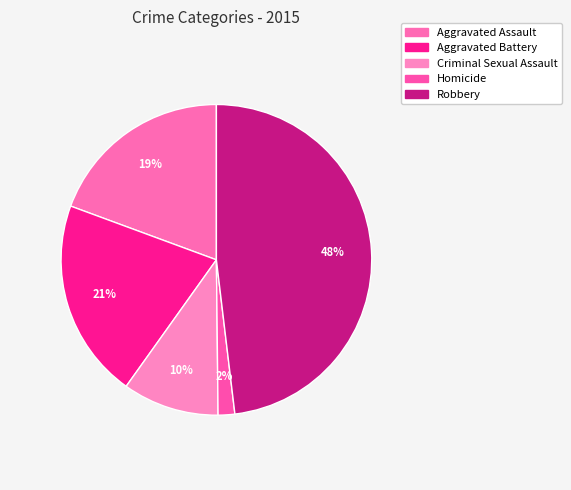

To the nearest percent, what percentage of the pie is Robbery?

48%